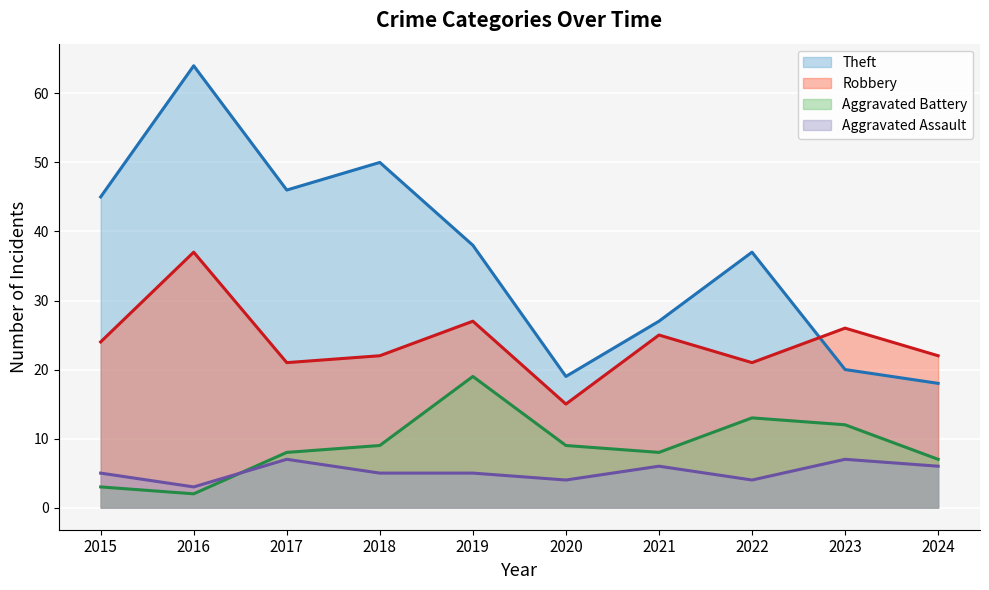

Rank the series by their maximum value, from highest to lowest.

Theft, Robbery, Aggravated Battery, Aggravated Assault